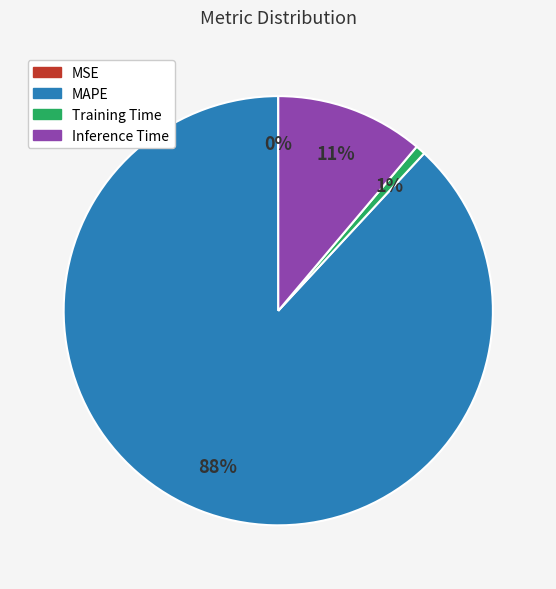

Is Training Time the majority of the pie?

No